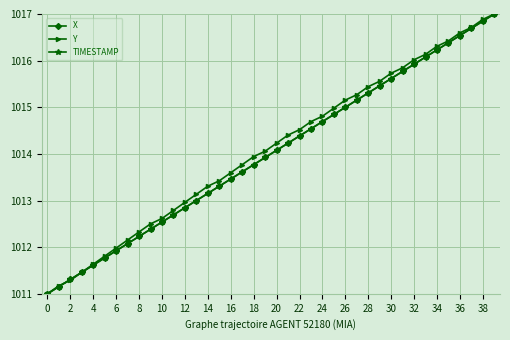

What is the value of the X point at the 36th from the left?

1016.4